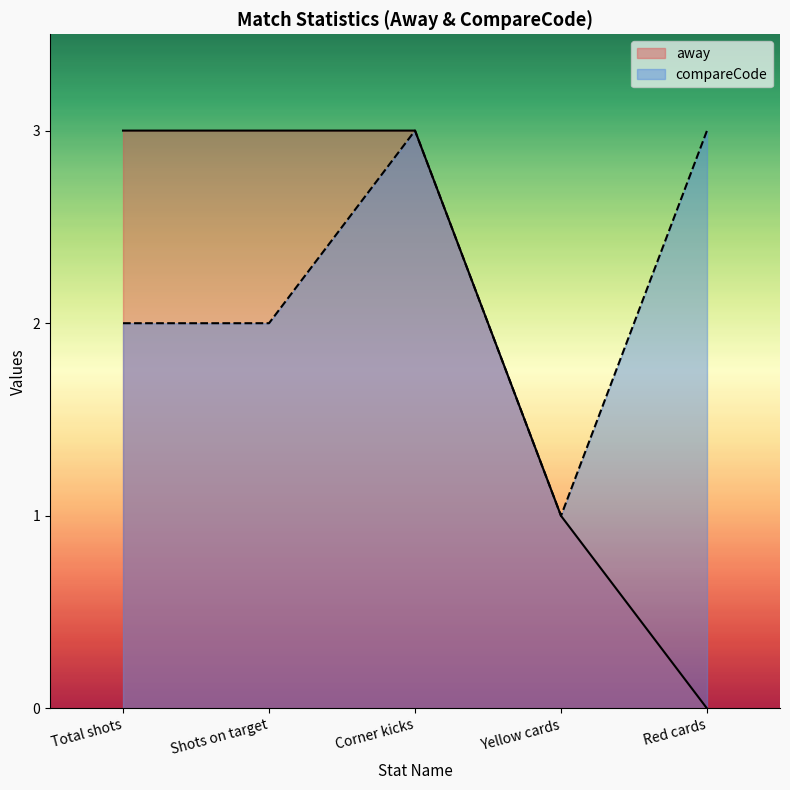

The away series shows 3 at Total shots. True or false?

True